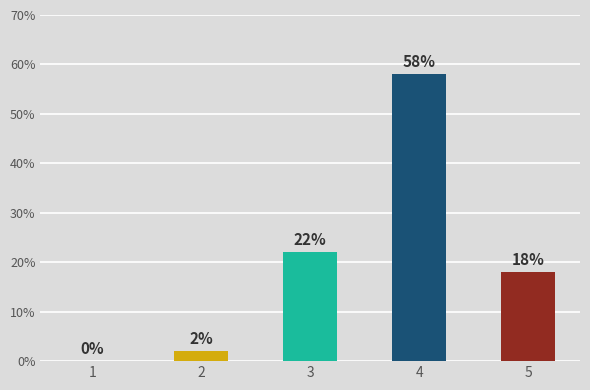

Is it true that the value at 5 is 8?

False